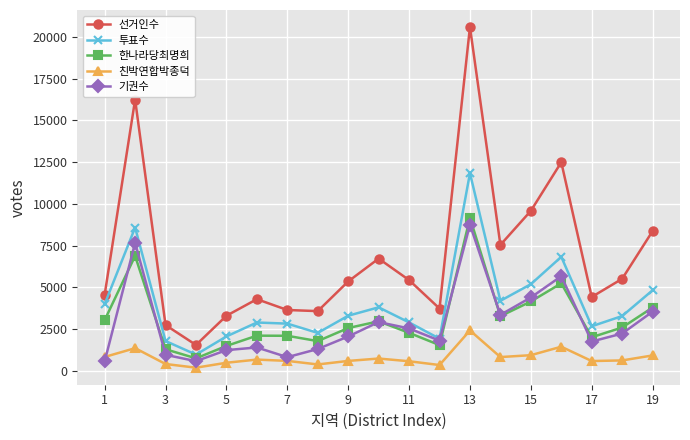

True or false: 선거인수 and 친박연합박종덕 cross at least once.

False